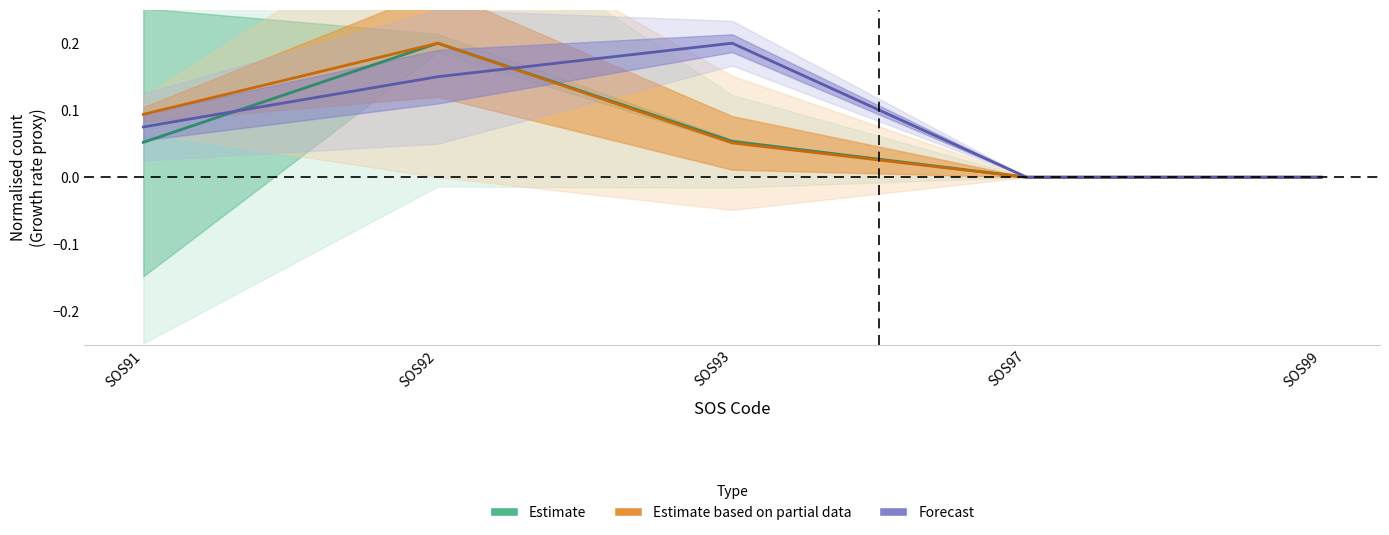

Is the value of Estimate at SOS92 greater than the value of Estimate based on partial data at SOS93?

Yes